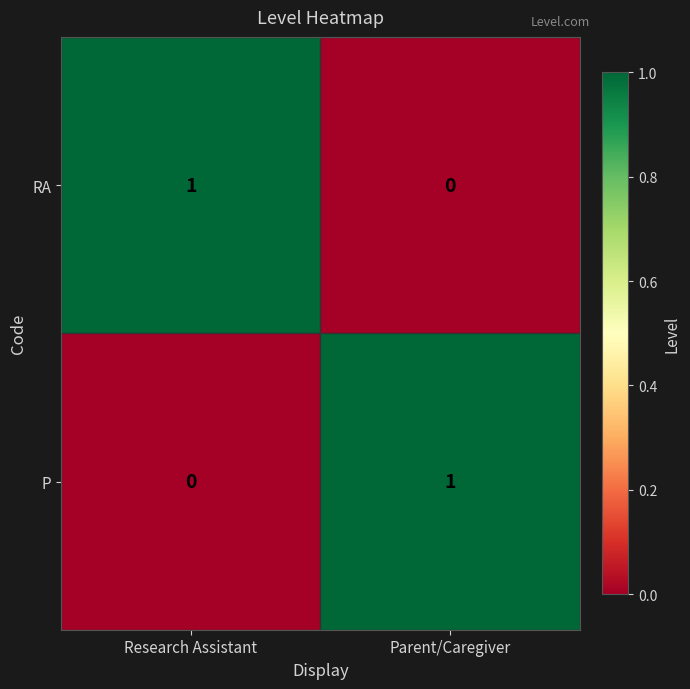

Reading left to right, extract all data points from this chart.

RA: Research Assistant=1	Parent/Caregiver=0
P: Research Assistant=0	Parent/Caregiver=1